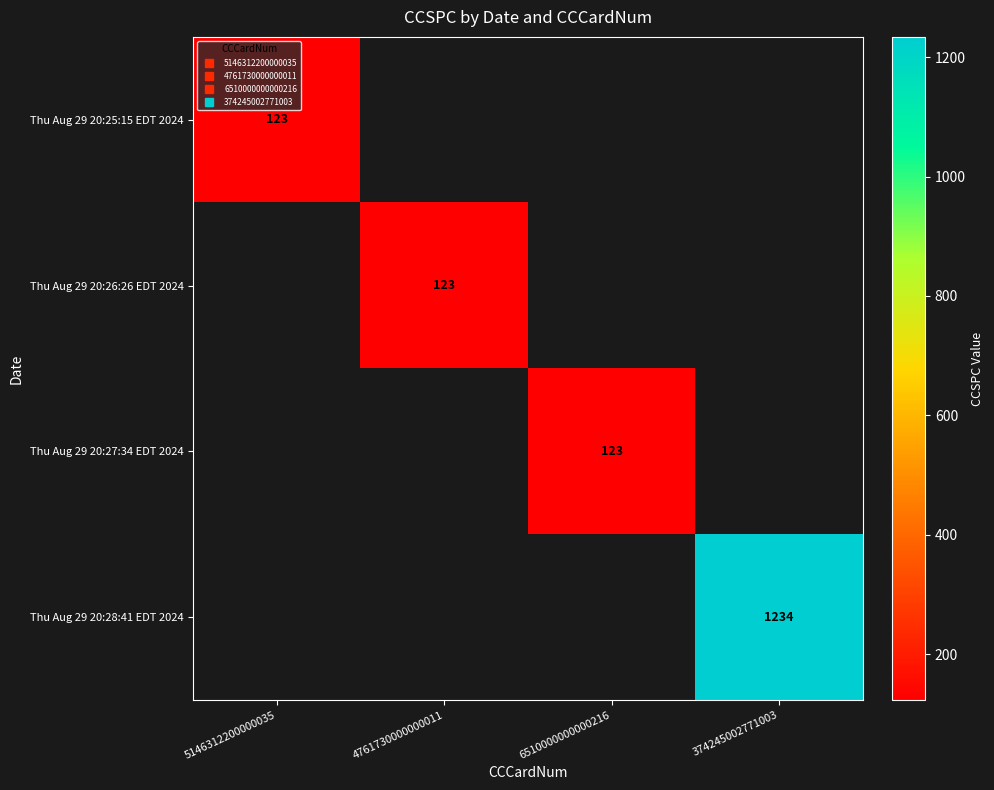

The value of Thu Aug 29 20:26:26 EDT 2024 at 4761730000000011 is 165.0. True or false?

False